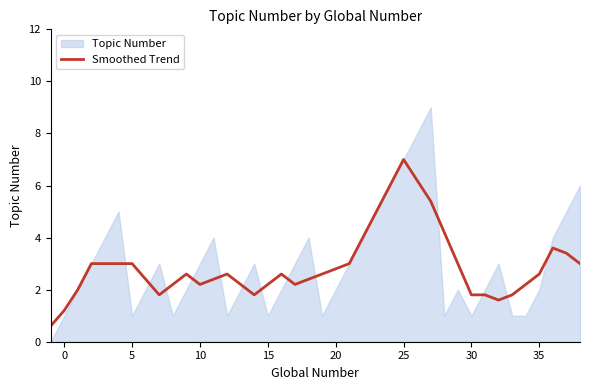

What is the highest value of the Smoothed Trend series?

7.0